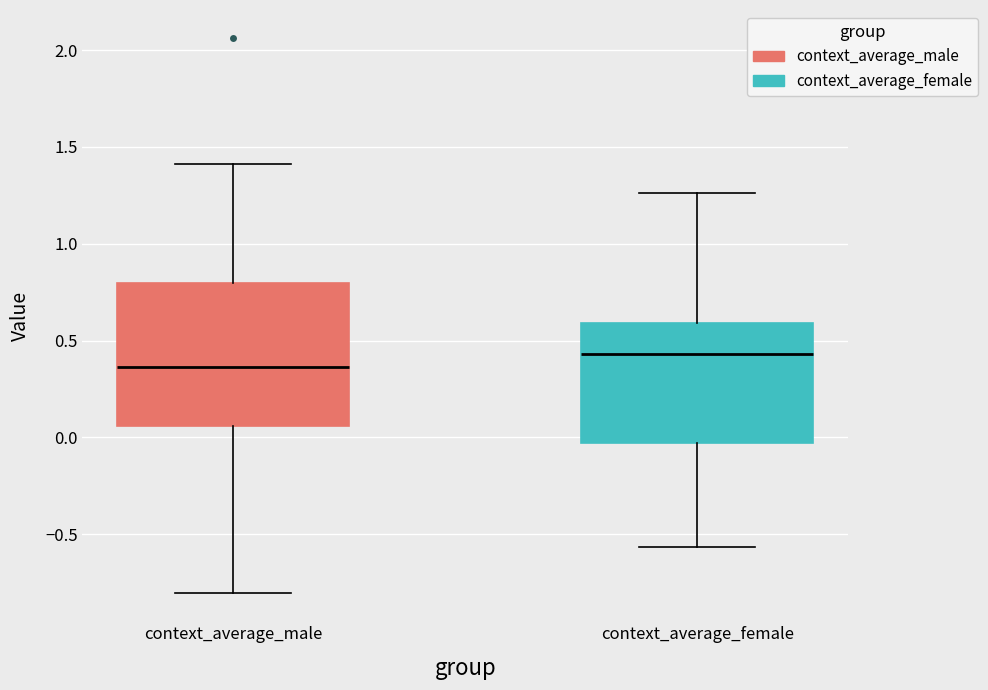

Comparing the boxes themselves (not the whiskers), which one is the tallest?

context_average_male